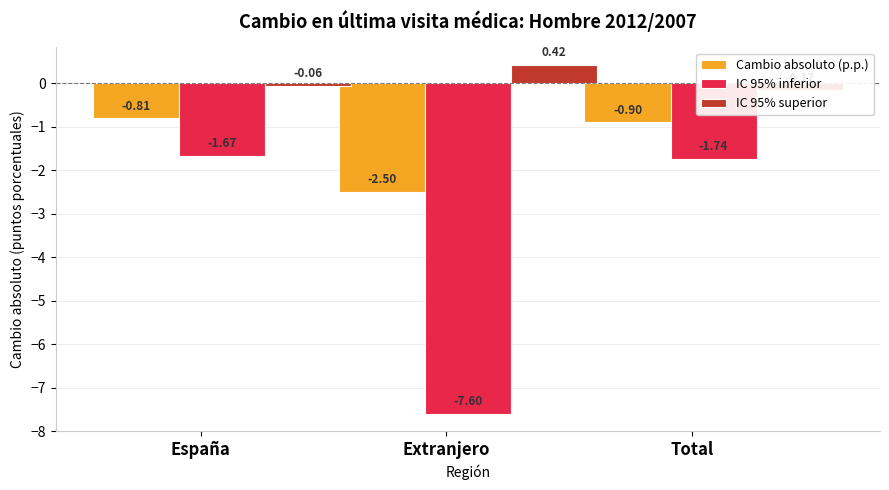

Is it true that Cambio absoluto (p.p.) equals -0.8 at España?

True